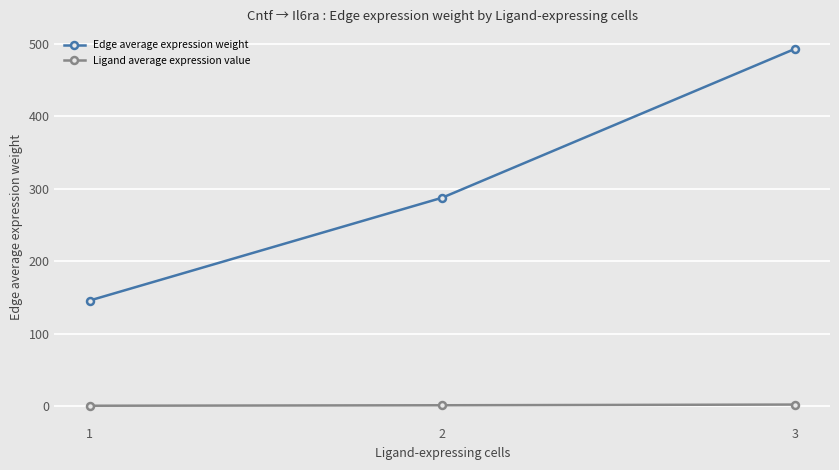

How many lines are shown in the chart?

2